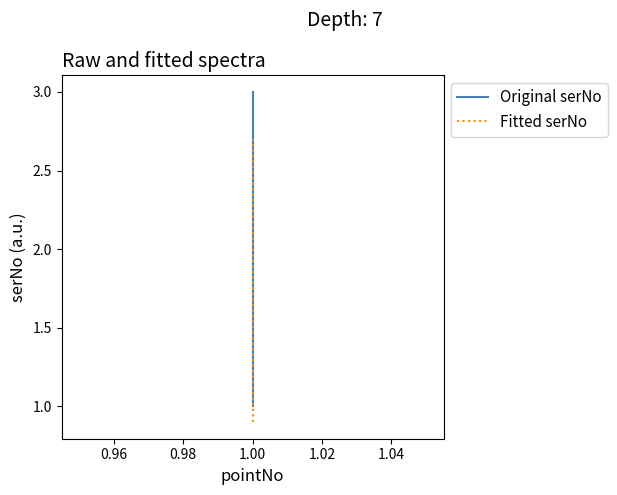

What is the difference between the maximum and second lowest values in the serNo series?

1.0